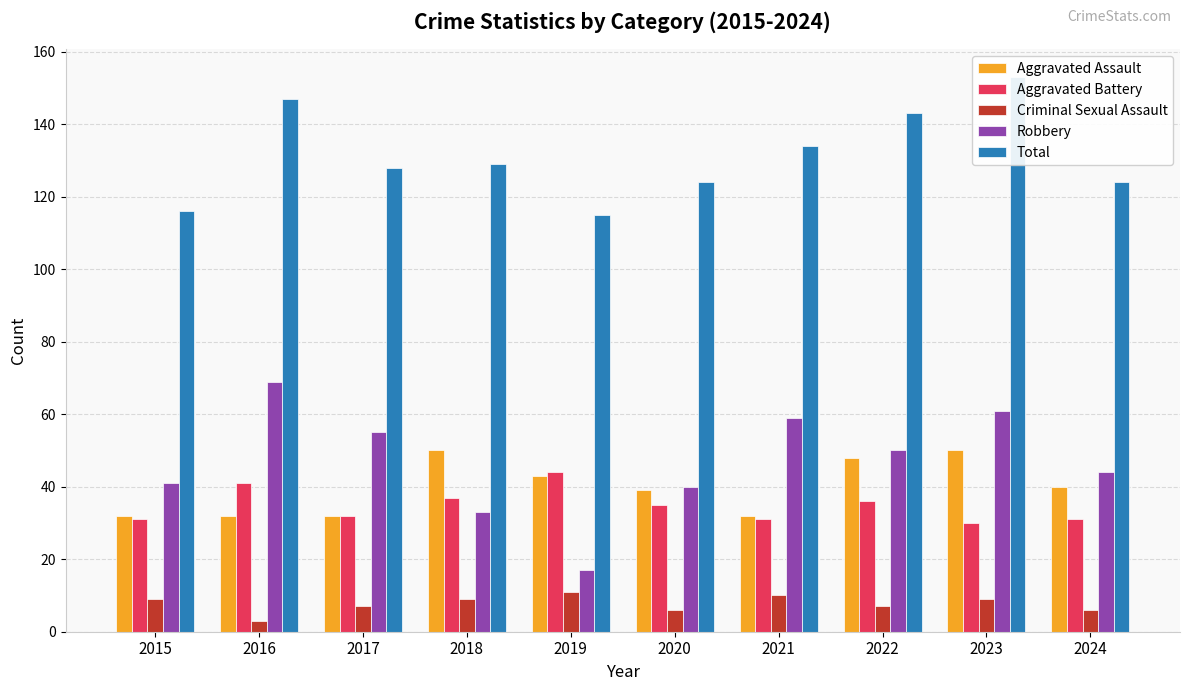

How many groups of bars are there?

10